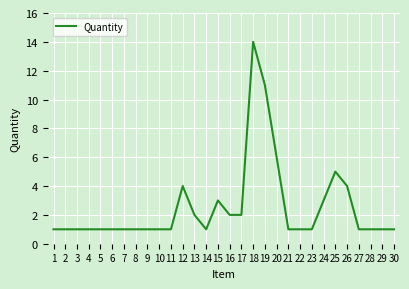

What is the minimum value shown in the chart?

1